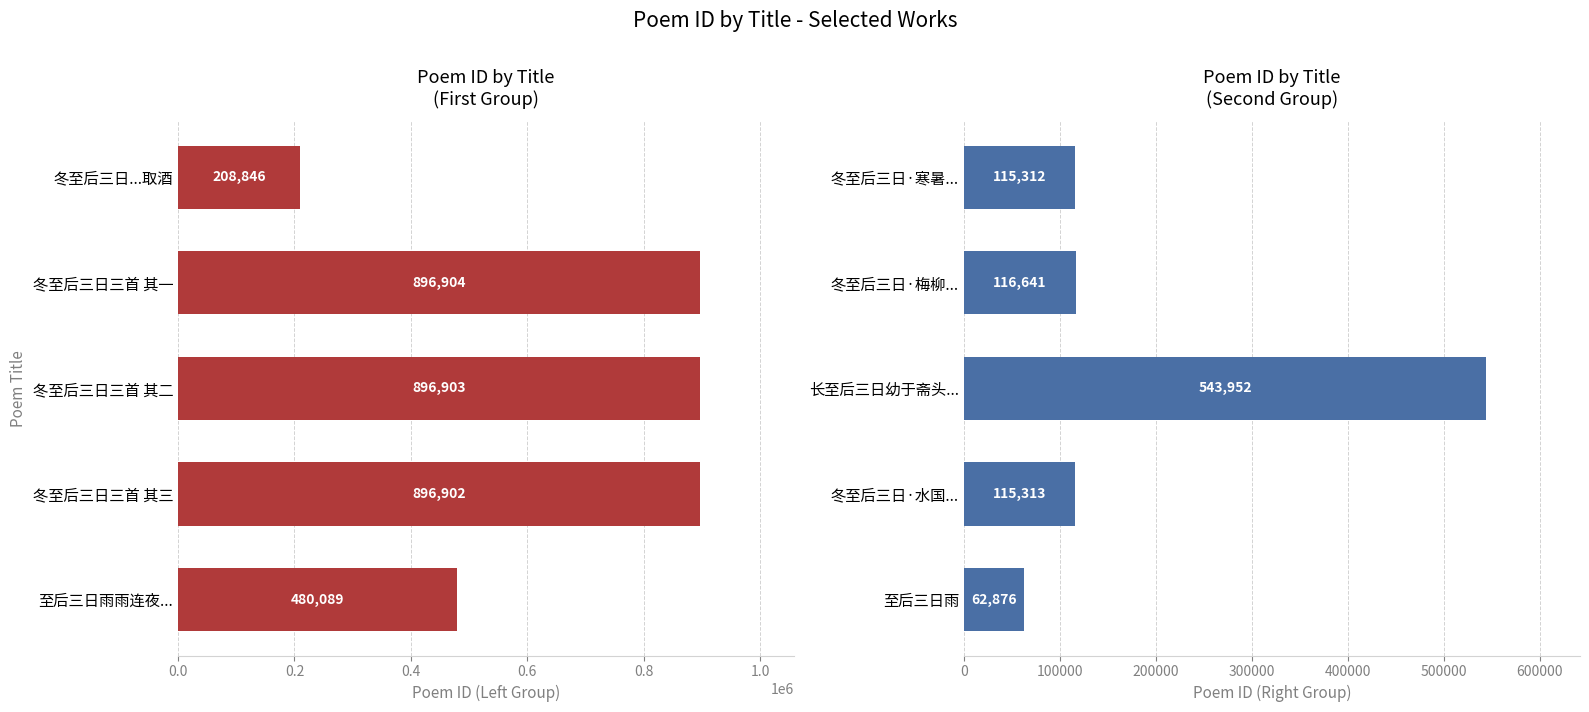

What is the value of the col_0 (Group B) bar at the 1st from the left?

62876